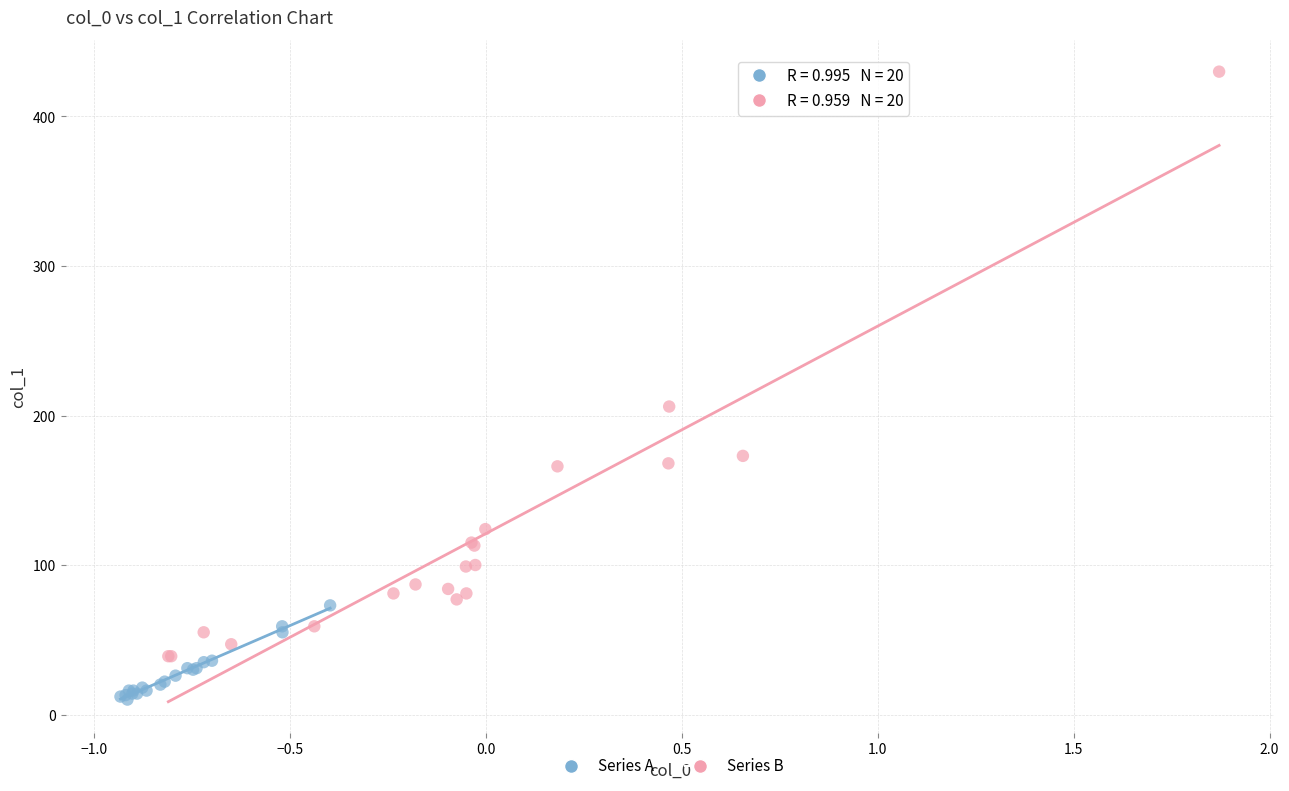

Which series reaches the minimum Y coordinate?

Series A